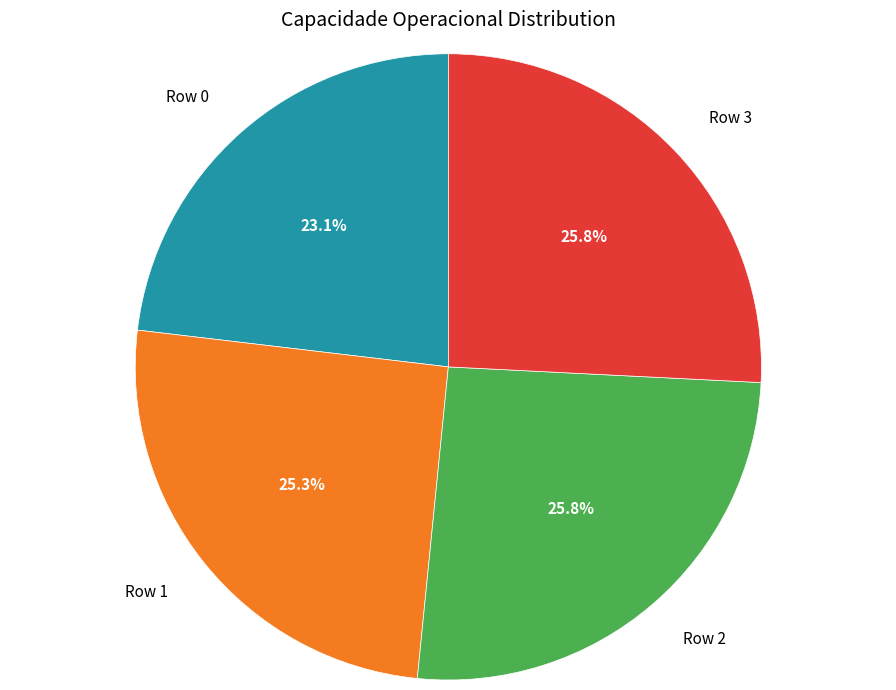

What is the smallest slice in the pie chart?

Row 0